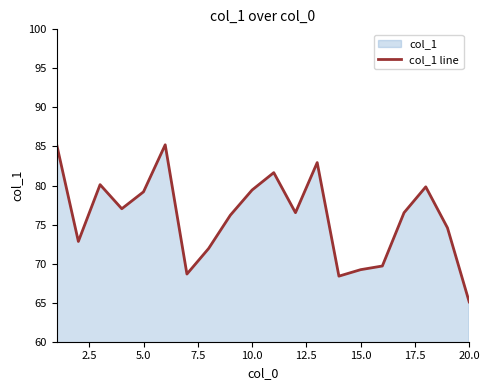

What is the minimum value shown in the chart?

65.1